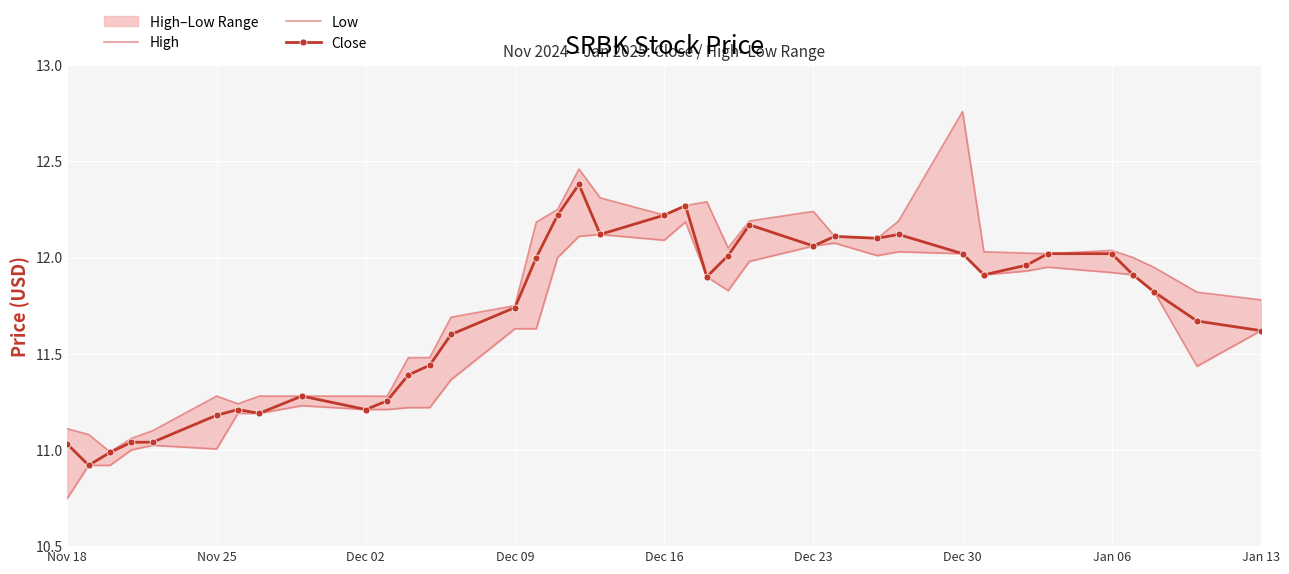

Is it true that Close equals 4.8 at Dec 16?

False